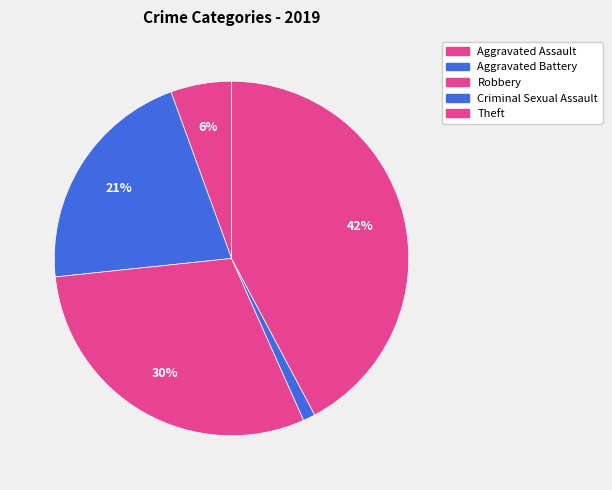

How many slices are in this pie chart?

5